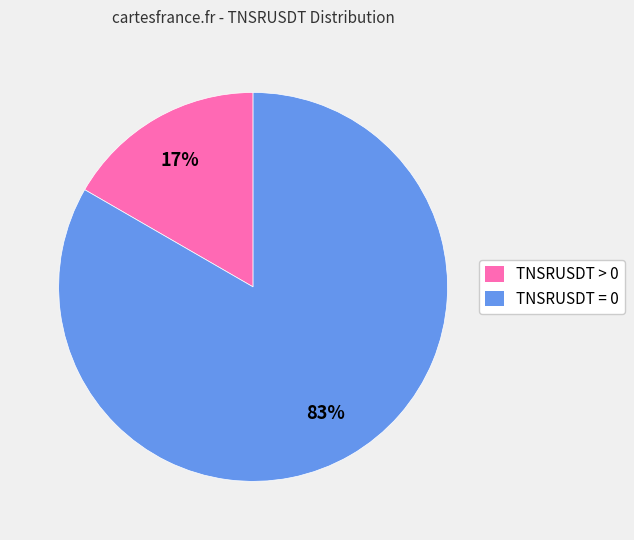

Count the number of slices in the pie.

2